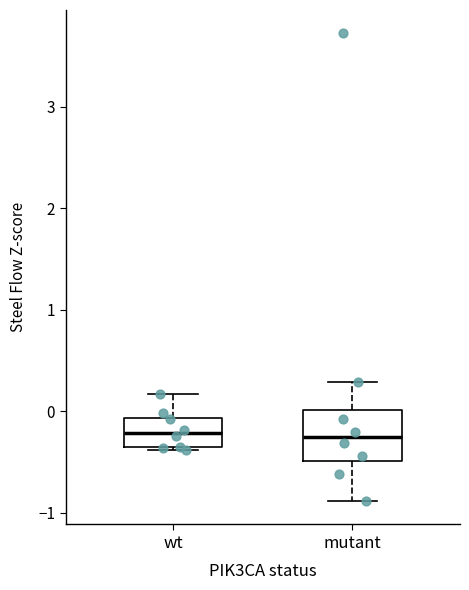

Where is the upper edge of the box for wt on the y-axis? The values are not printed on the chart, so give them approximately, as read against the axis.

-0.1